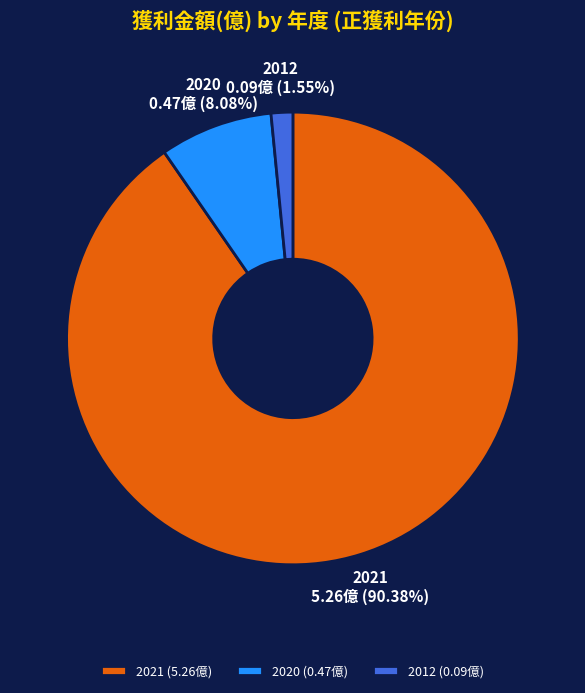

Which slice represents more than half of the pie?

2021